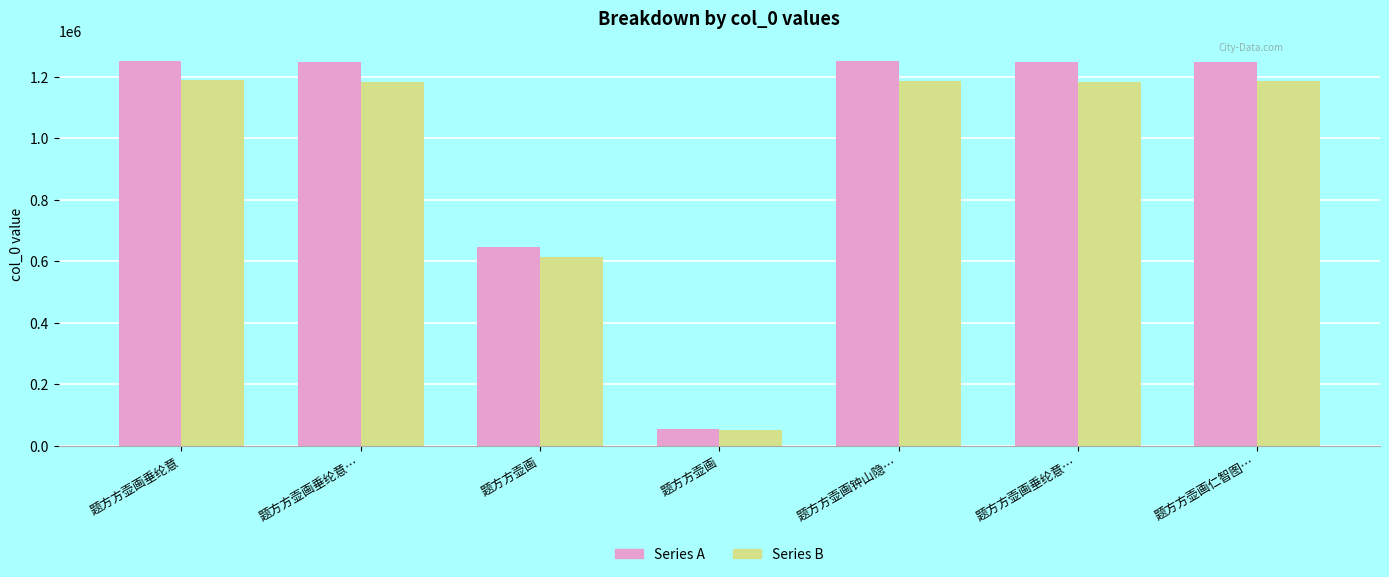

What is the label of the 3rd bar from the right?

题方方壶画钟山隐…